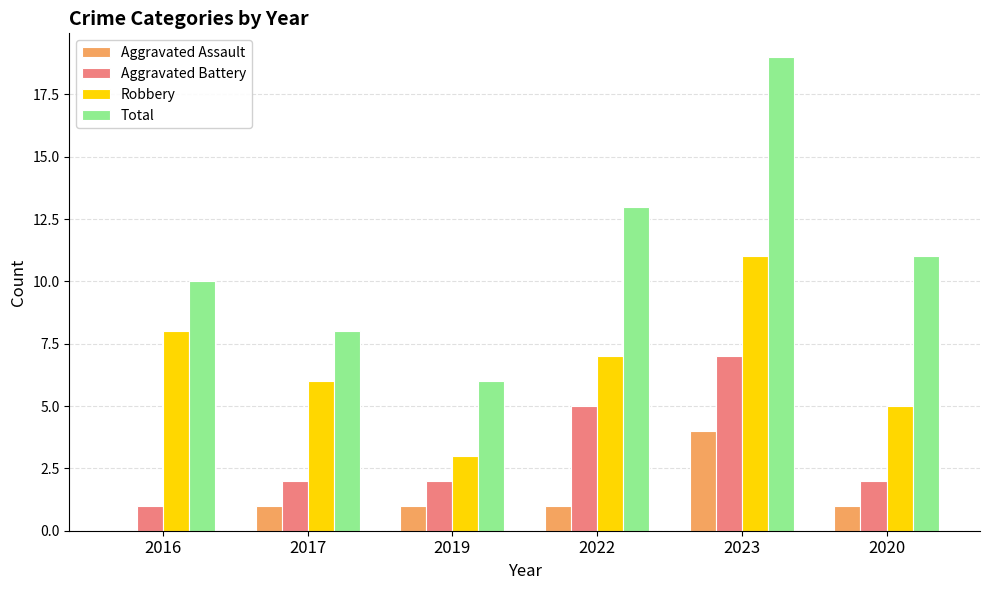

Reading left to right, what are all the values shown in this chart?

Aggravated Assault: 2016=0	2017=1	2019=1	2022=1	2023=4	2020=1
Aggravated Battery: 2016=1	2017=2	2019=2	2022=5	2023=7	2020=2
Robbery: 2016=8	2017=6	2019=3	2022=7	2023=11	2020=5
Total: 2016=10	2017=8	2019=6	2022=13	2023=19	2020=11